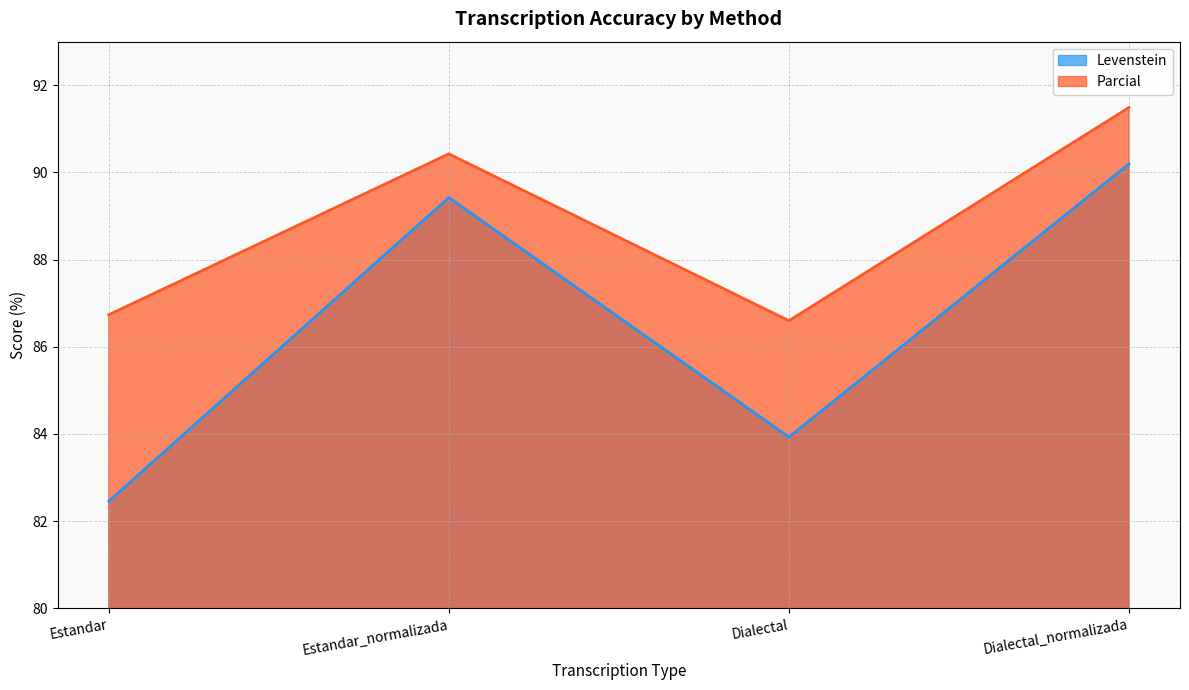

The value of Parcial at Estandar_normalizada is 136.5. True or false?

False